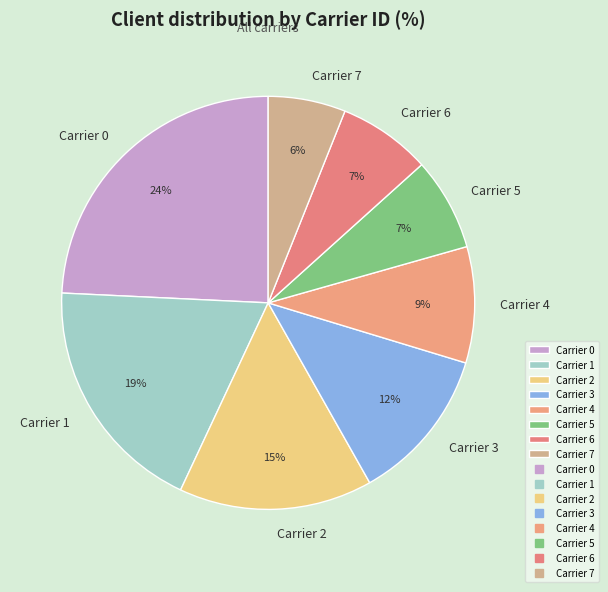

What is the smallest slice in the pie chart?

Carrier 7